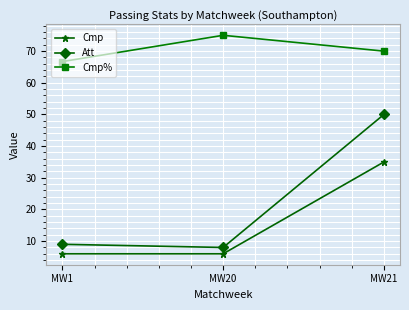

List the labels in order of Cmp% value, smallest first.

MW1, MW21, MW20